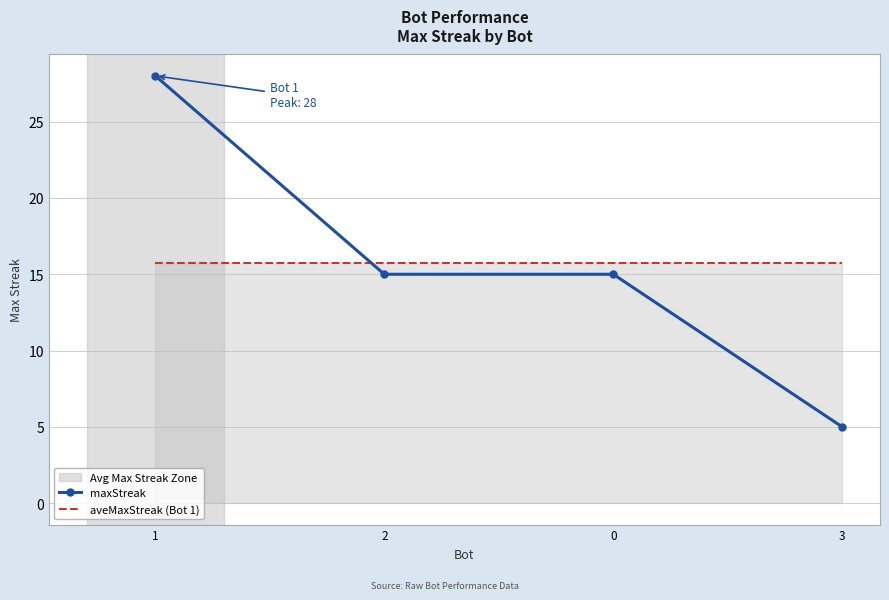

What position from the right is 1?

4